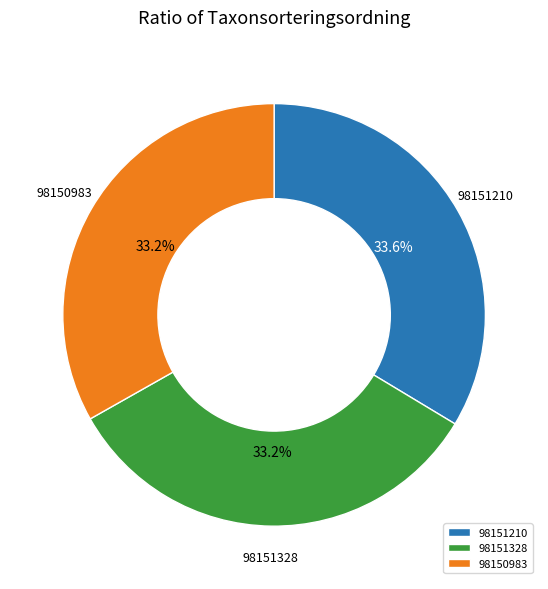

The 98151210 slice represents 45% of the pie. True or false?

False